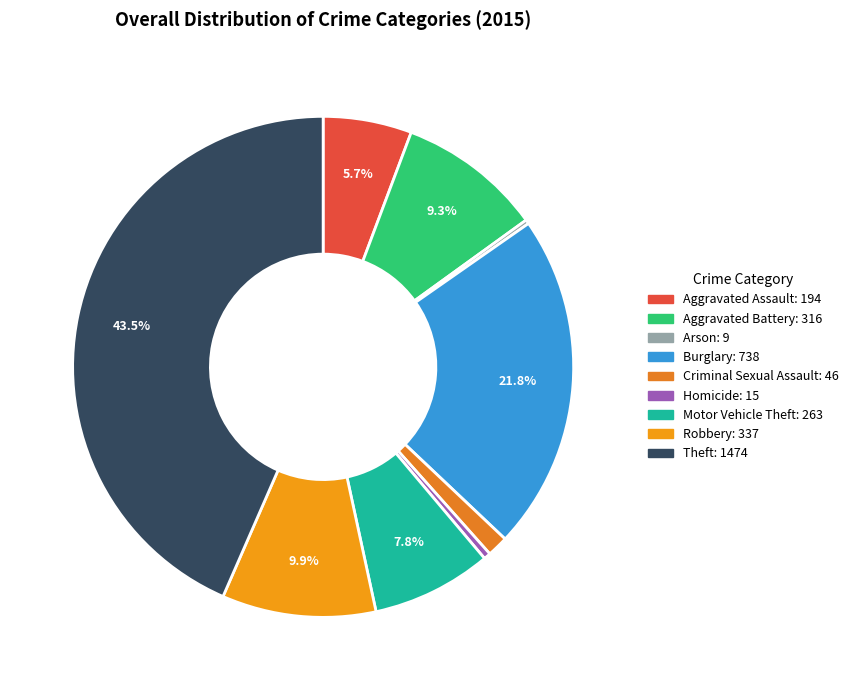

Which slice is the largest?

Theft